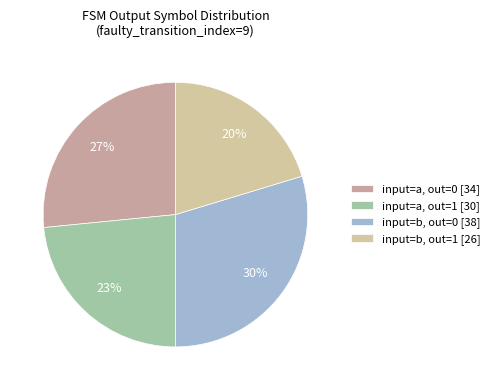

Which slice is the largest?

input=b, out=0 [38]